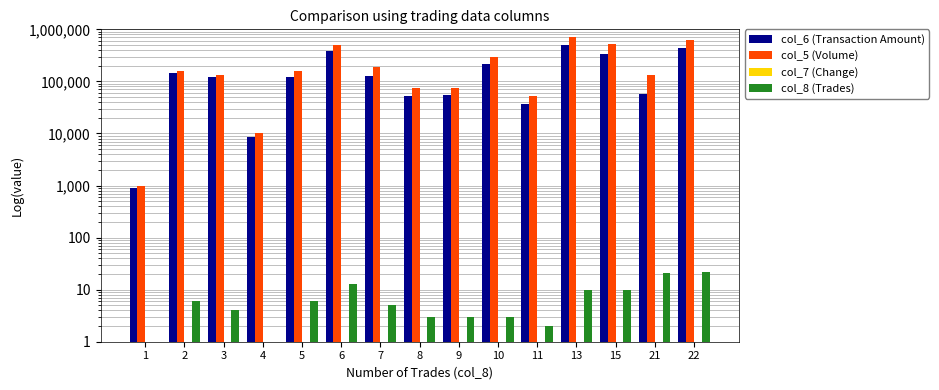

Reading left to right, list all the values displayed in this chart.

col_6 (Transaction Amount): 880	143090	122160	8500	123050	382460	127990	53320	54100	211580	36400	505540	337040	57620	441730
col_5 (Volume): 1000	161000	135000	10000	155000	492000	185000	75000	76000	298000	52000	712000	519000	131000	623000
col_7 (Change): 1	1	1	1	1	1	1	1	1	1	1	1	1	1	1
col_8 (Trades): 1	6	4	1	6	13	5	3	3	3	2	10	10	21	22